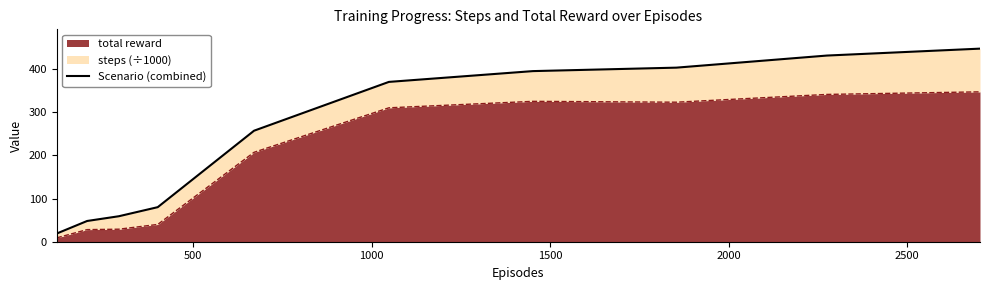

How many values are below 370?

5